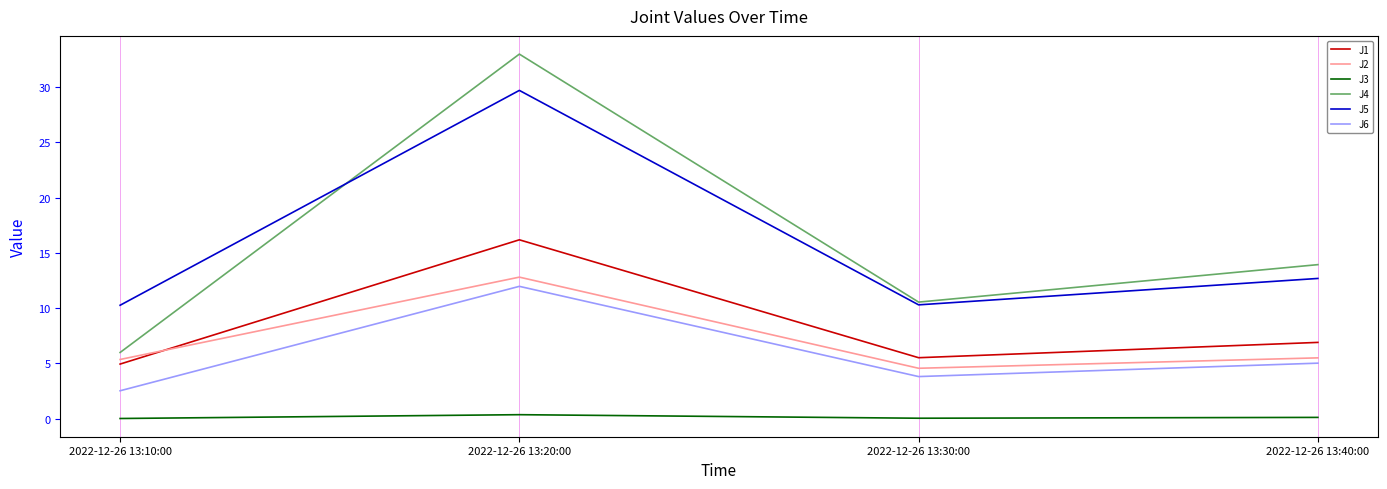

What is the total value across all series at 2022-12-26 13:20:00?

104.0